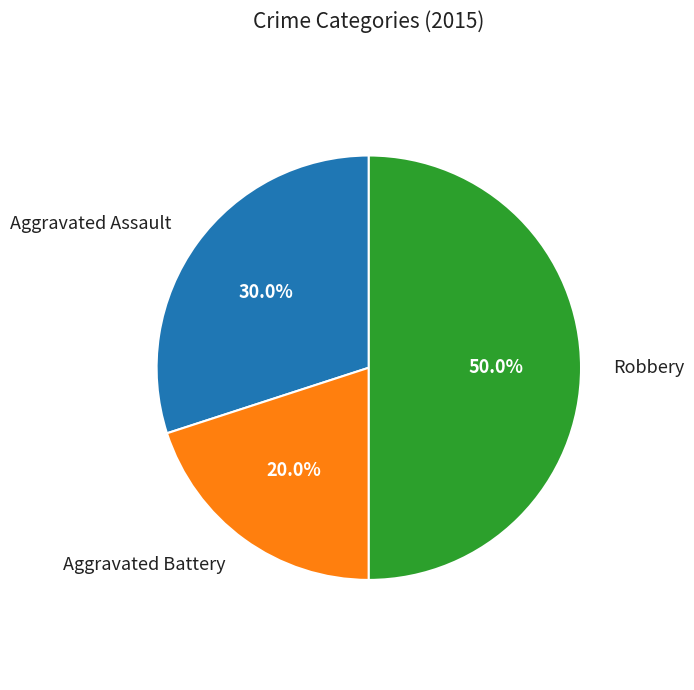

Which slice is the smallest?

Aggravated Battery